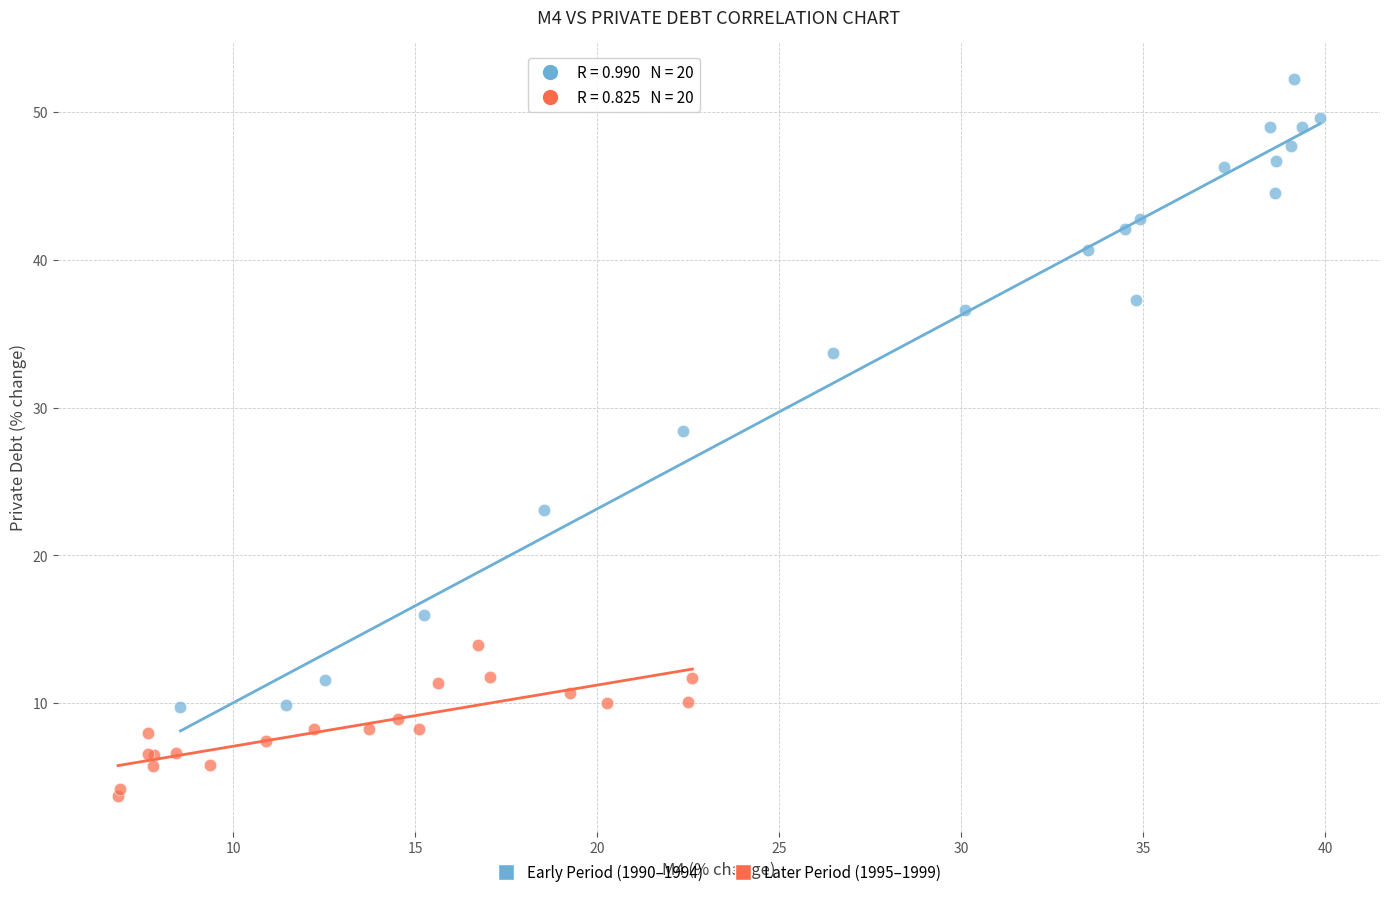

Which series has the widest spread of Y values?

Early Period (1990–1994)